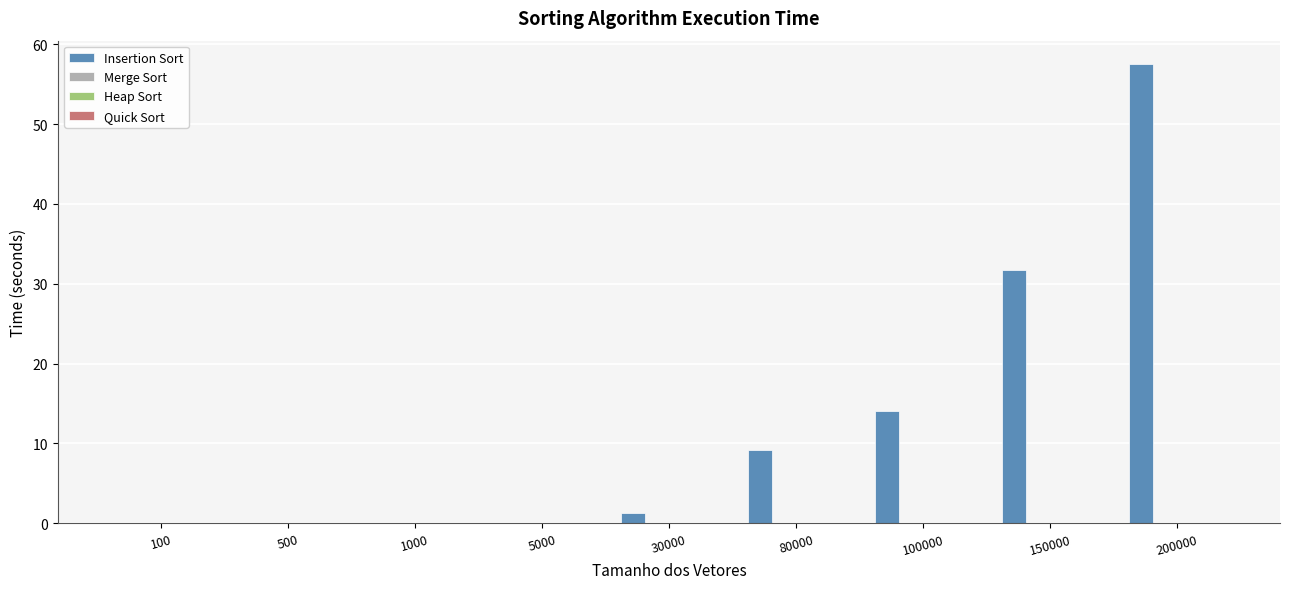

Which series changed the most between 30000 and 150000?

Insertion Sort